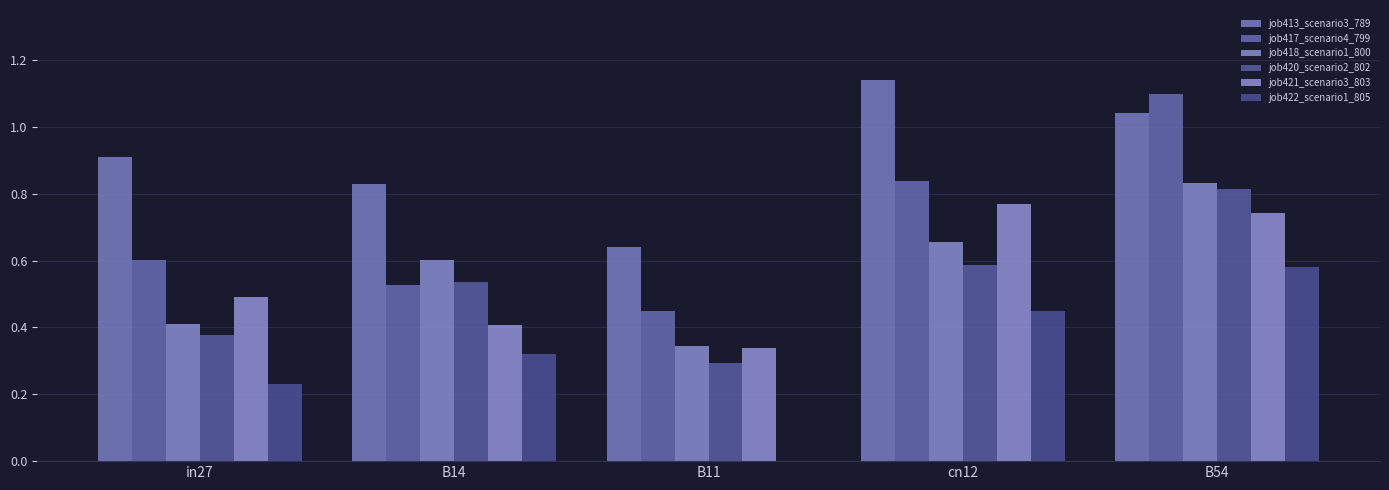

Reading left to right, transcribe all the data shown in this chart.

job413_scenario3_789: 0.9	0.8	0.6	1.1	1.0
job417_scenario4_799: 0.6	0.5	0.5	0.8	1.1
job418_scenario1_800: 0.4	0.6	0.3	0.7	0.8
job420_scenario2_802: 0.4	0.5	0.3	0.6	0.8
job421_scenario3_803: 0.5	0.4	0.3	0.8	0.7
job422_scenario1_805: 0.2	0.3	0.0	0.4	0.6